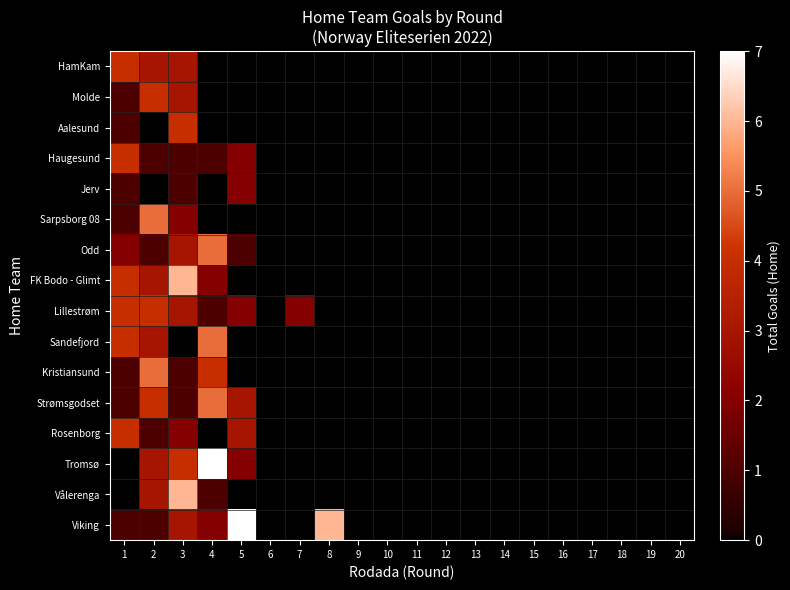

List the series in order of their peak value, lowest first.

Jerv, HamKam, Molde, Aalesund, Haugesund, Lillestrøm, Rosenborg, Sarpsborg 08, Odd, Sandefjord, Kristiansund, Strømsgodset, FK Bodo - Glimt, Vålerenga, Tromsø, Viking